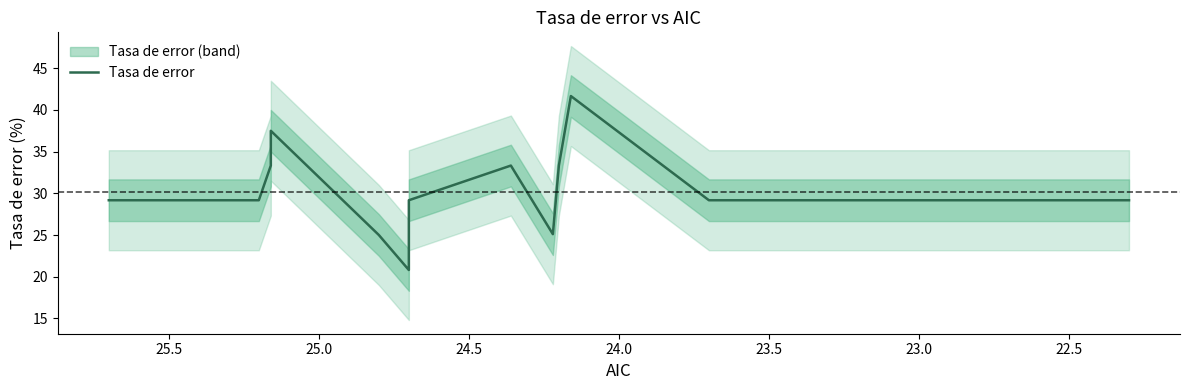

How many data points does each series have?

16